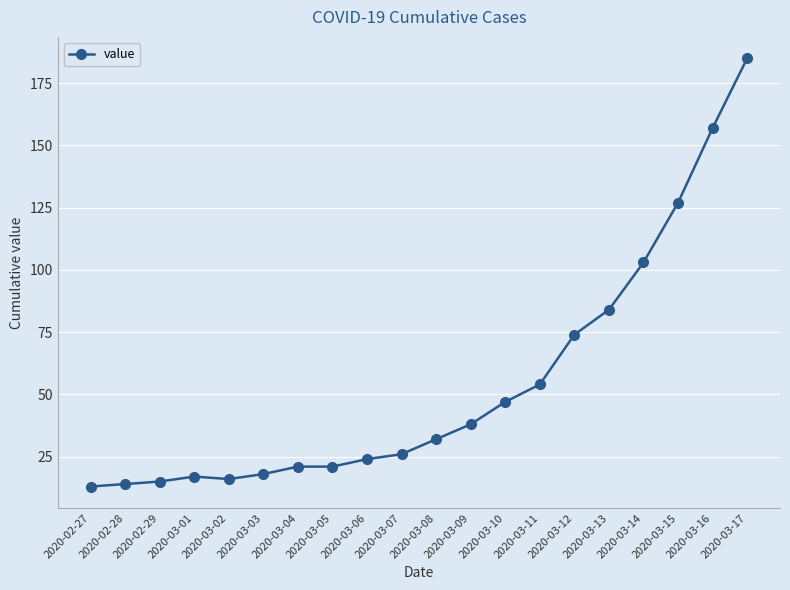

What is the value of the 14th point from the left?

54